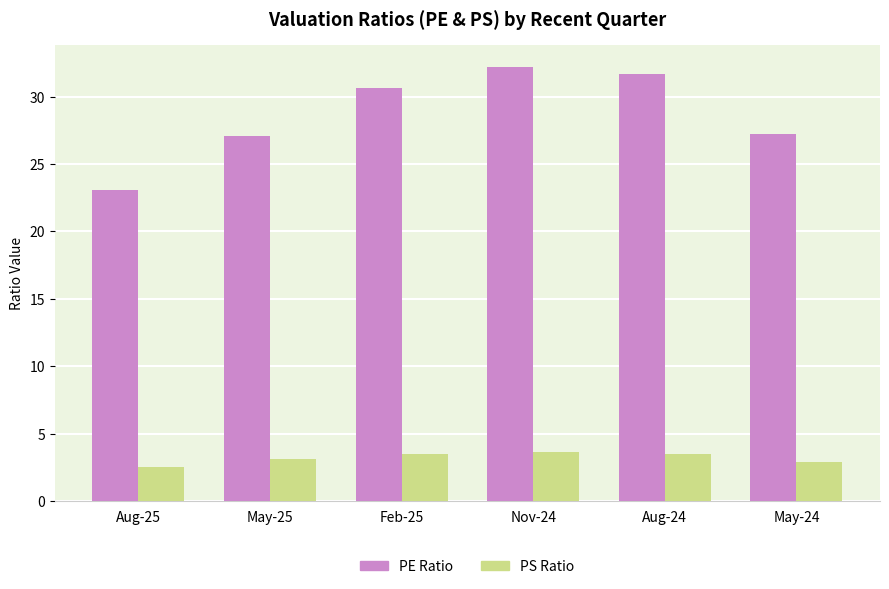

Is it true that PE Ratio equals 31.6 at Aug-24?

True